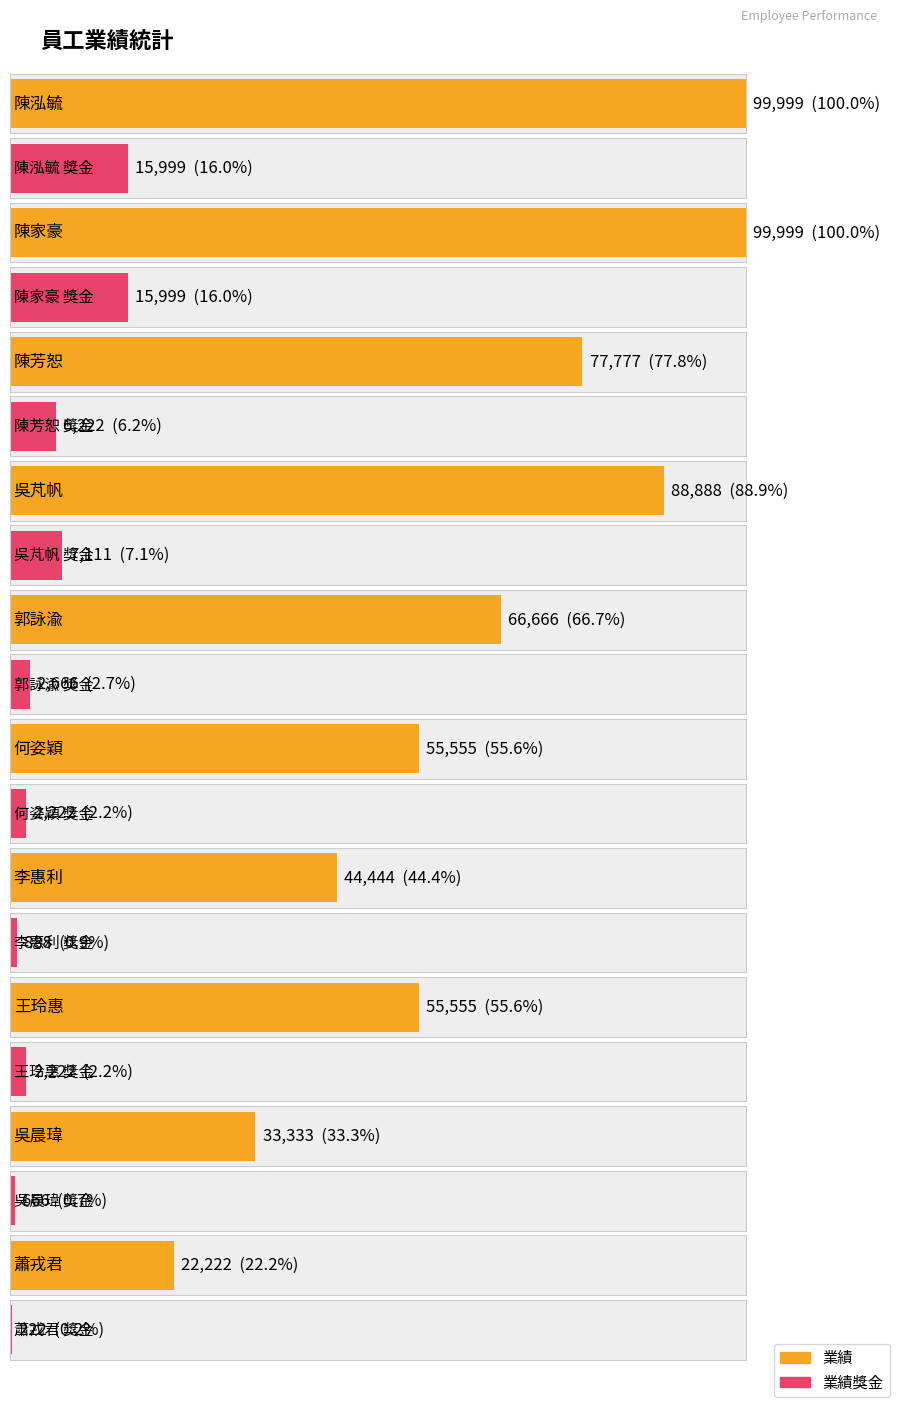

What is the average value of the 業績 series?

64444